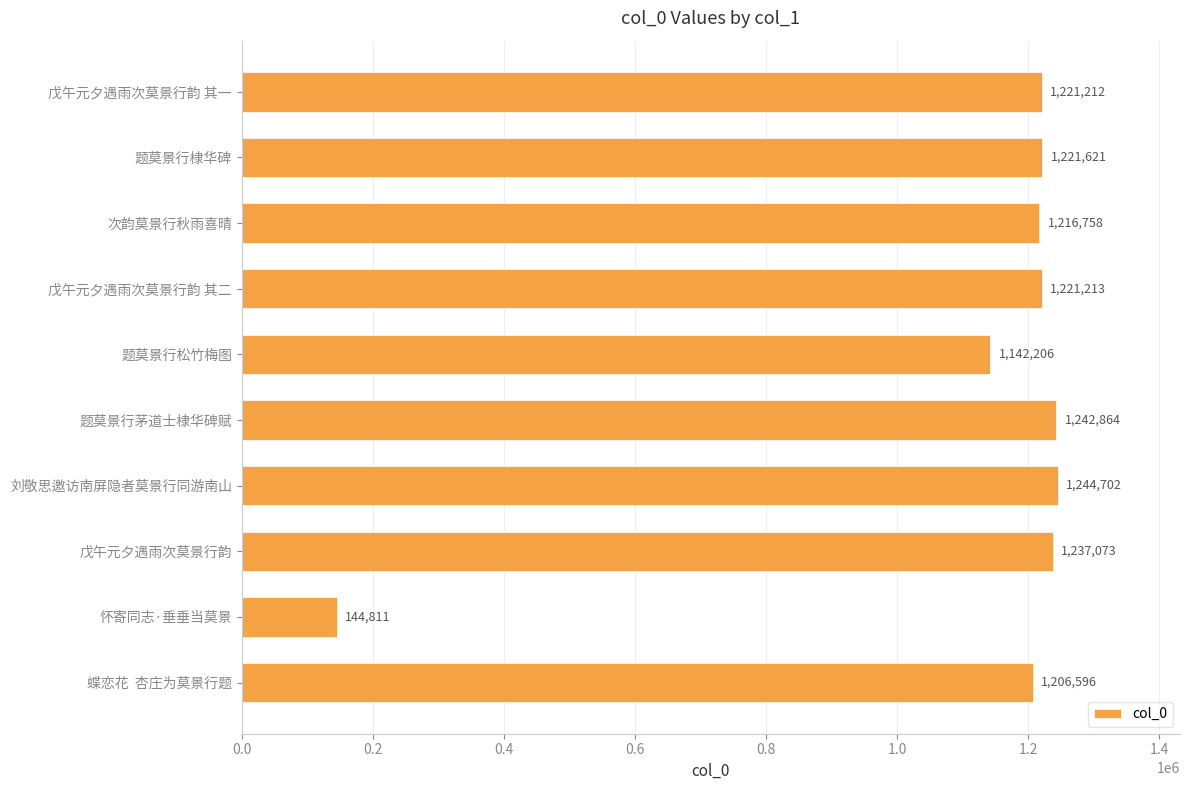

Rank the categories by value from lowest to highest.

怀寄同志·垂垂当莫景, 题莫景行松竹梅图, 蝶恋花  杏庄为莫景行题, 次韵莫景行秋雨喜晴, 戊午元夕遇雨次莫景行韵 其一, 戊午元夕遇雨次莫景行韵 其二, 题莫景行棣华碑, 戊午元夕遇雨次莫景行韵, 题莫景行茅道士棣华碑赋, 刘敬思邀访南屏隐者莫景行同游南山